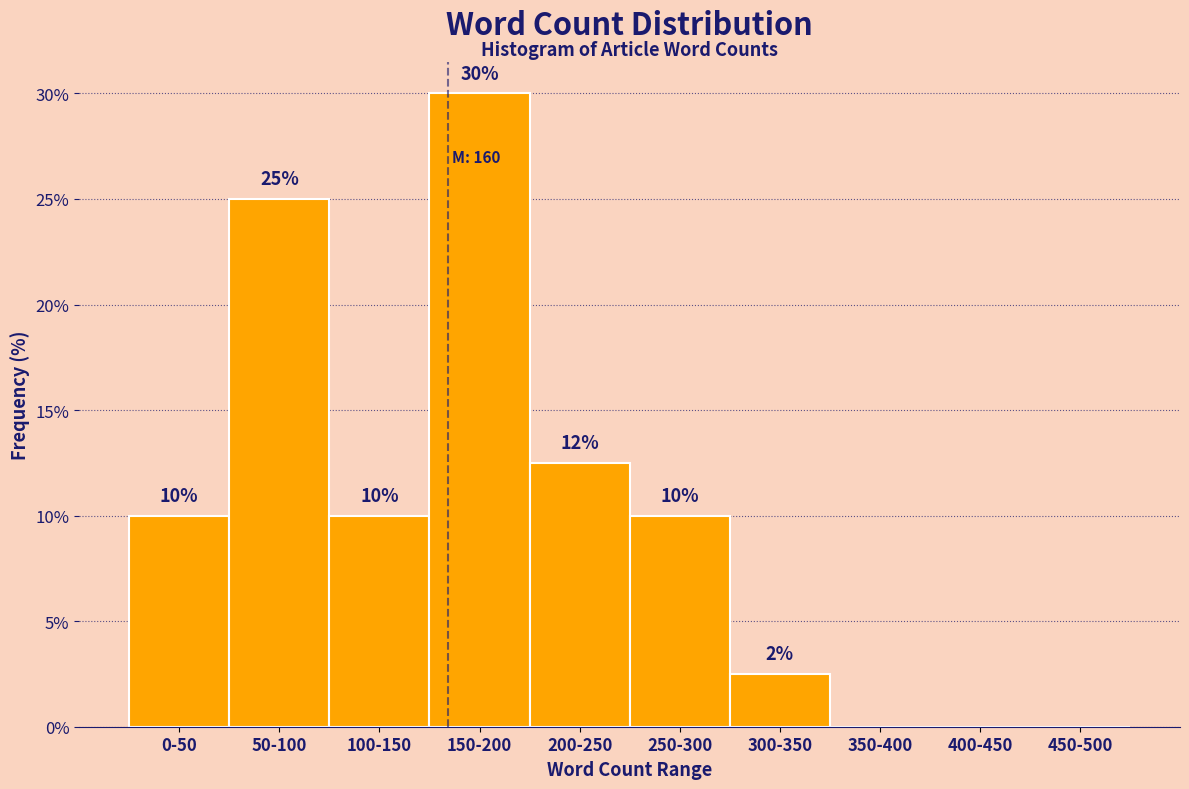

What value does the data have at 200-250?

12.5